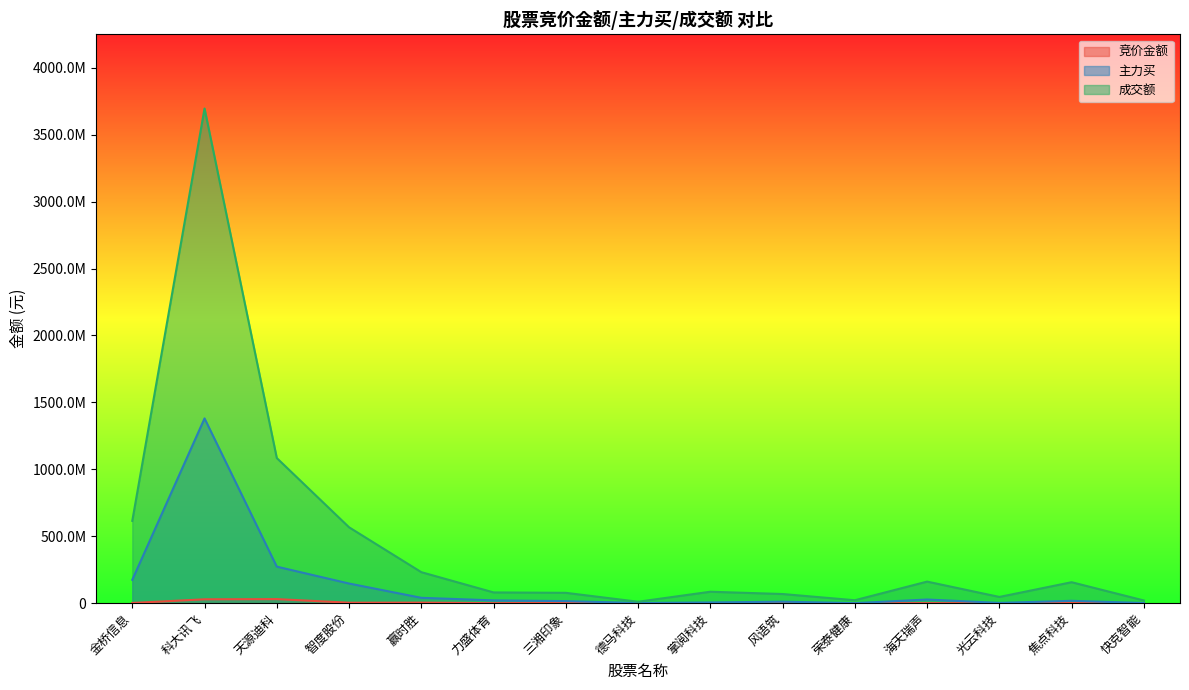

Which series changed the most between 三湘印象 and 光云科技?

成交额